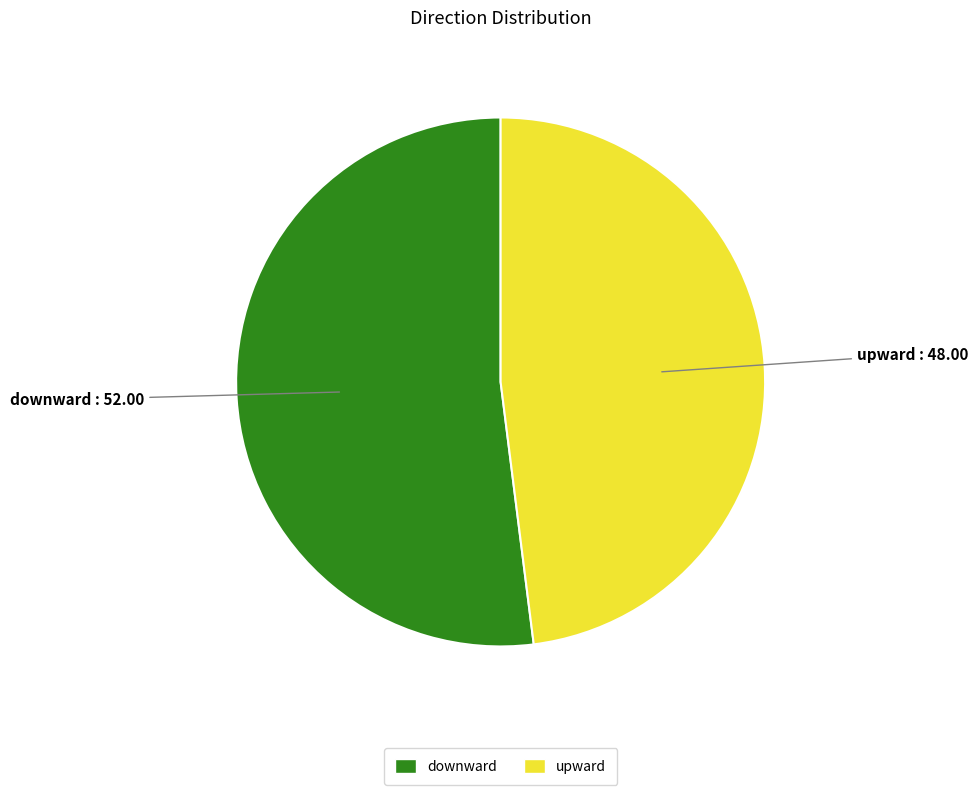

Is it true that downward is 52% of the pie?

True